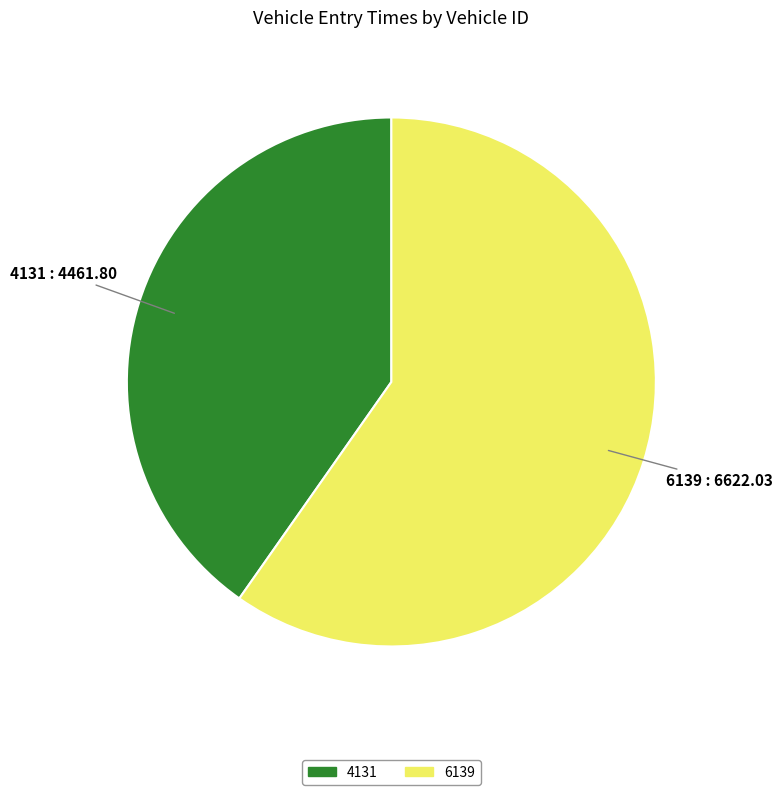

Is there a majority slice in this chart?

Yes